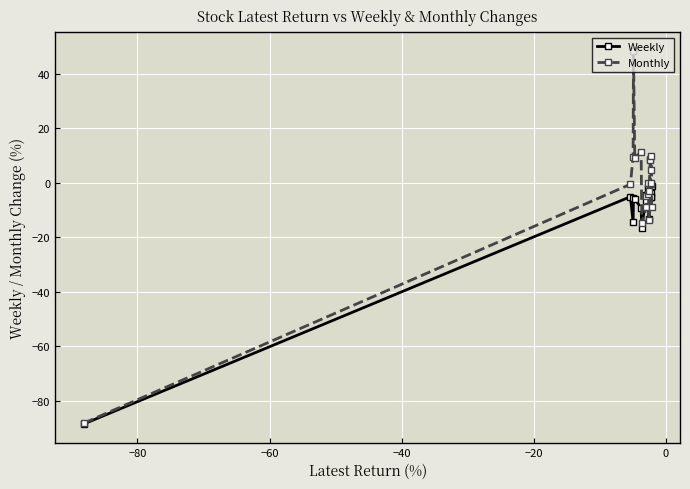

What are all the series names shown in the legend?

Weekly, Monthly